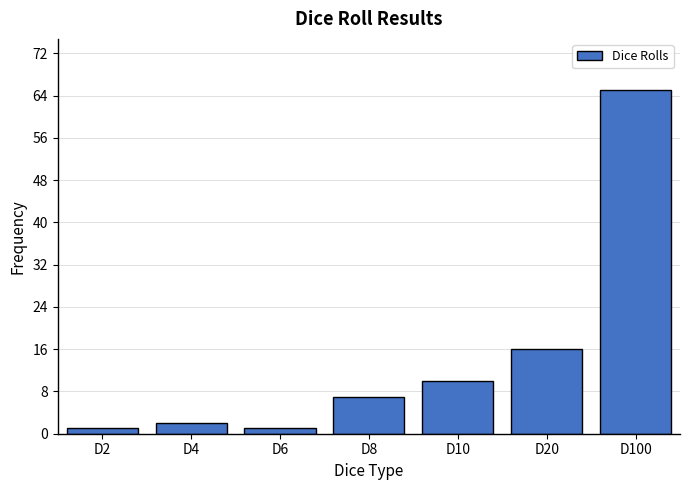

Reading left to right, list all the values displayed in this chart.

D2=1	D4=2	D6=1	D8=7	D10=10	D20=16	D100=65